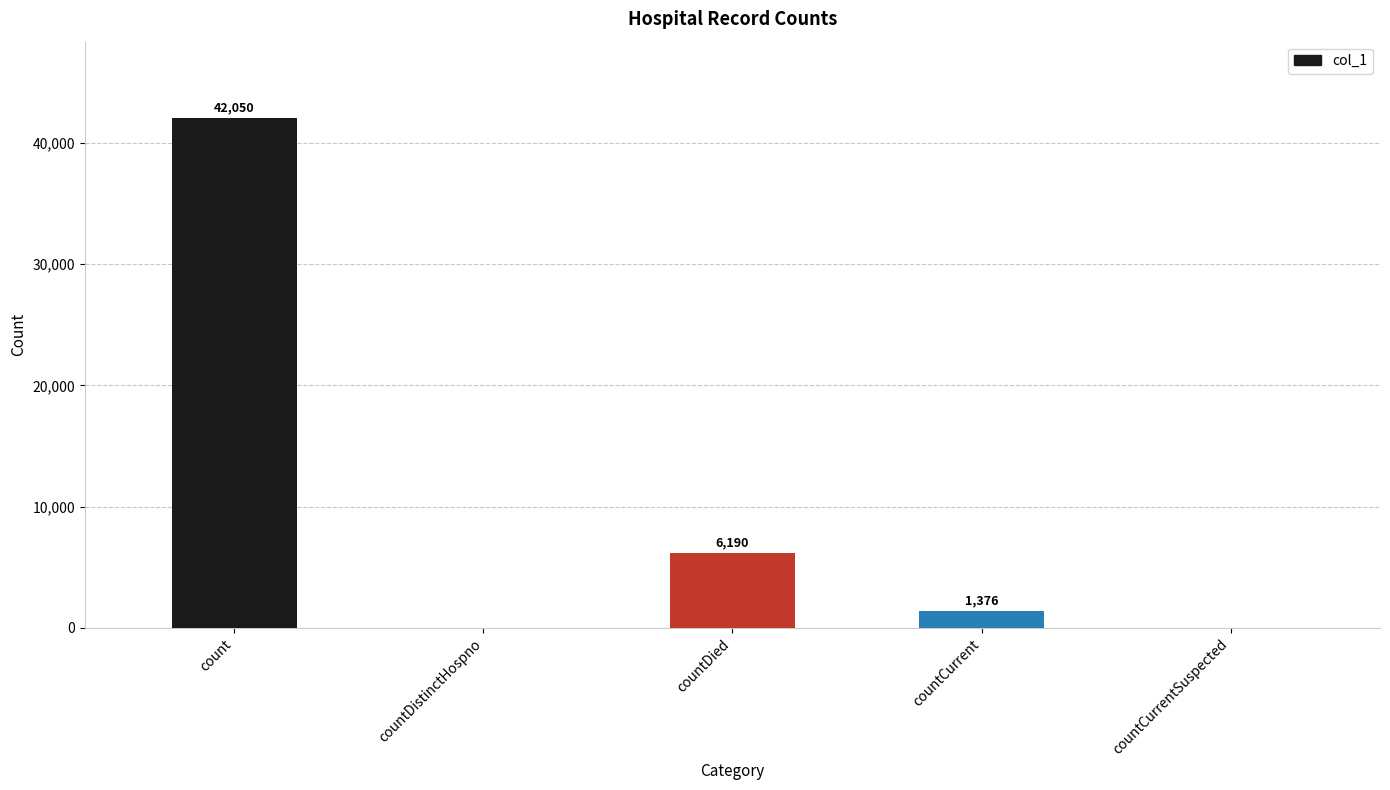

Reading right to left, what are all the values shown in this chart?

countCurrentSuspected=0	countCurrent=1376	countDied=6190	countDistinctHospno=0	count=42050